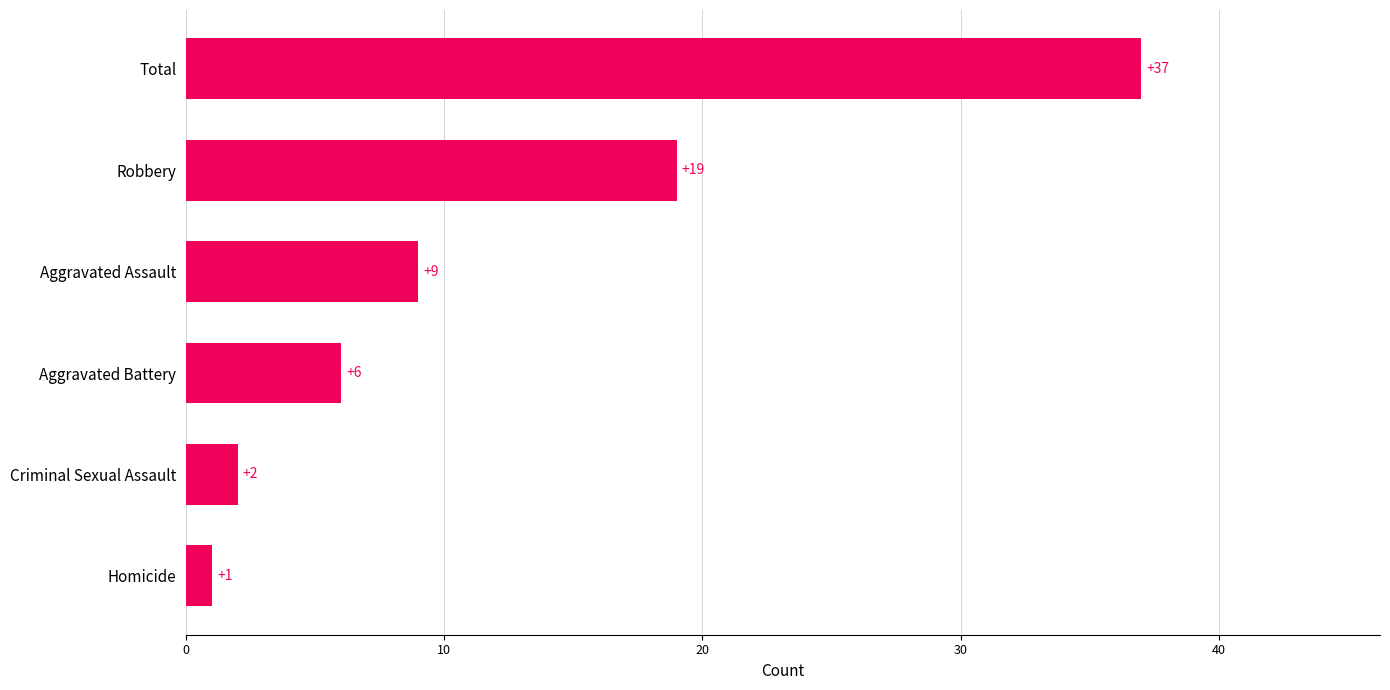

Which has a higher value, Homicide or Aggravated Assault?

Aggravated Assault